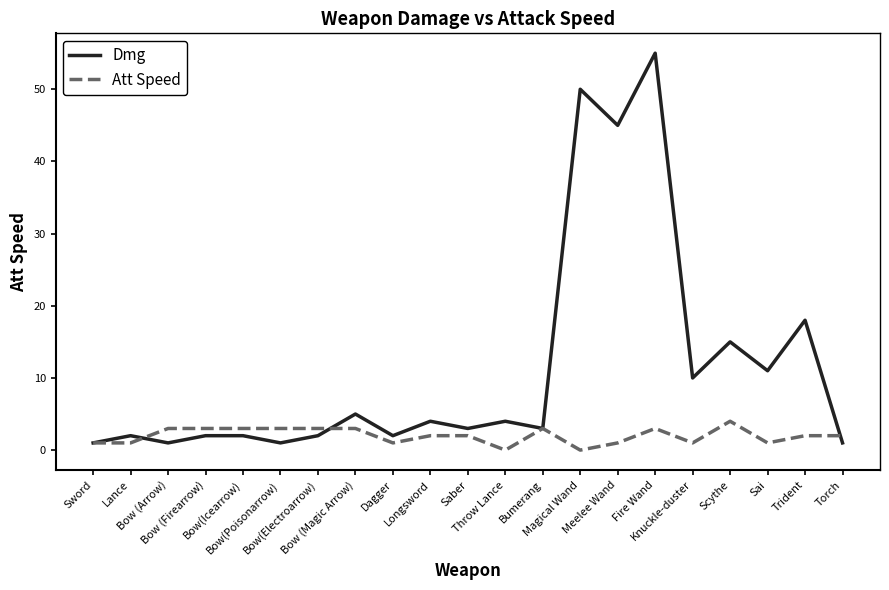

What is the sum of the Att Speed values at Bow(Electroarrow) and Magical Wand?

3